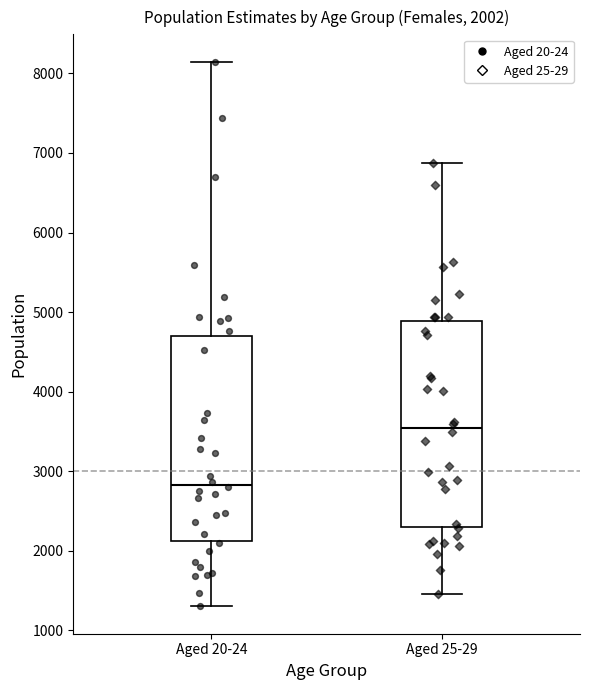

Which box's median line is the lowest?

Aged 20-24